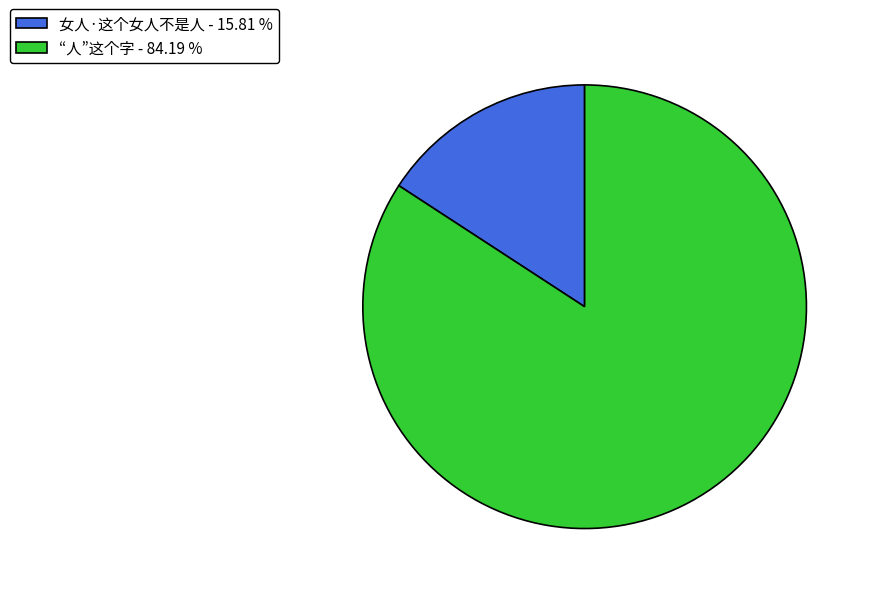

Which slice is the smallest?

女人·这个女人不是人